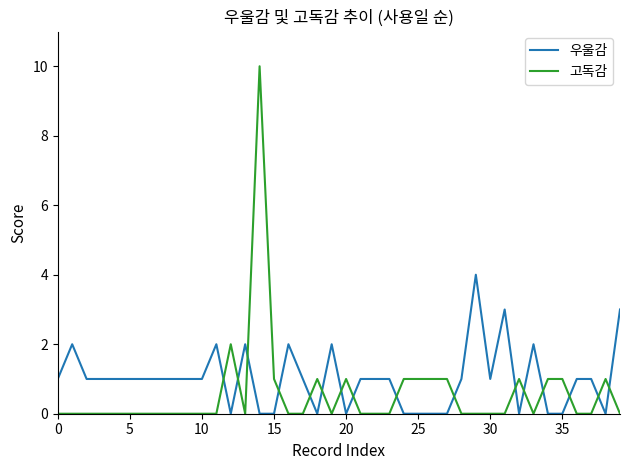

What are all the series names shown in the legend?

우울감, 고독감